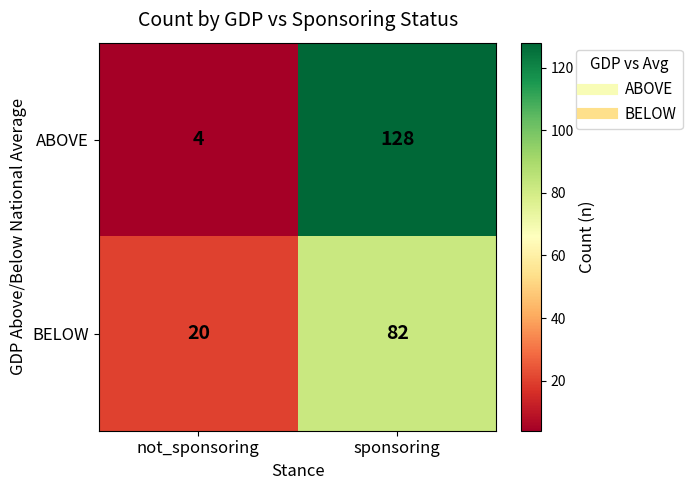

At which label is BELOW closest to 51?

not_sponsoring